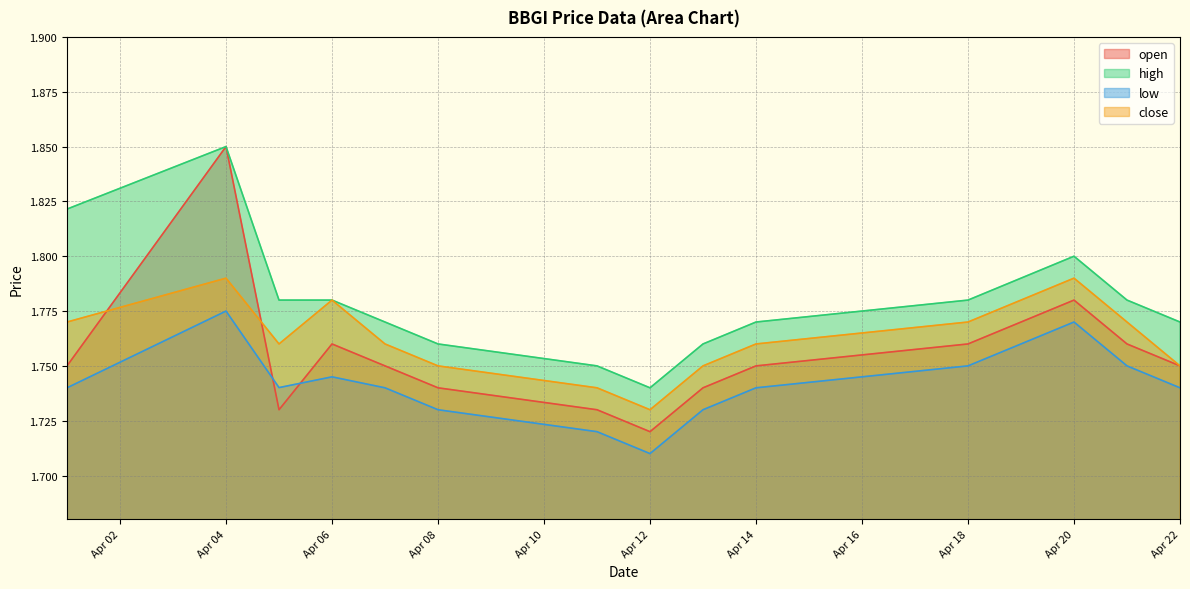

True or false: high and low intersect in this chart.

False